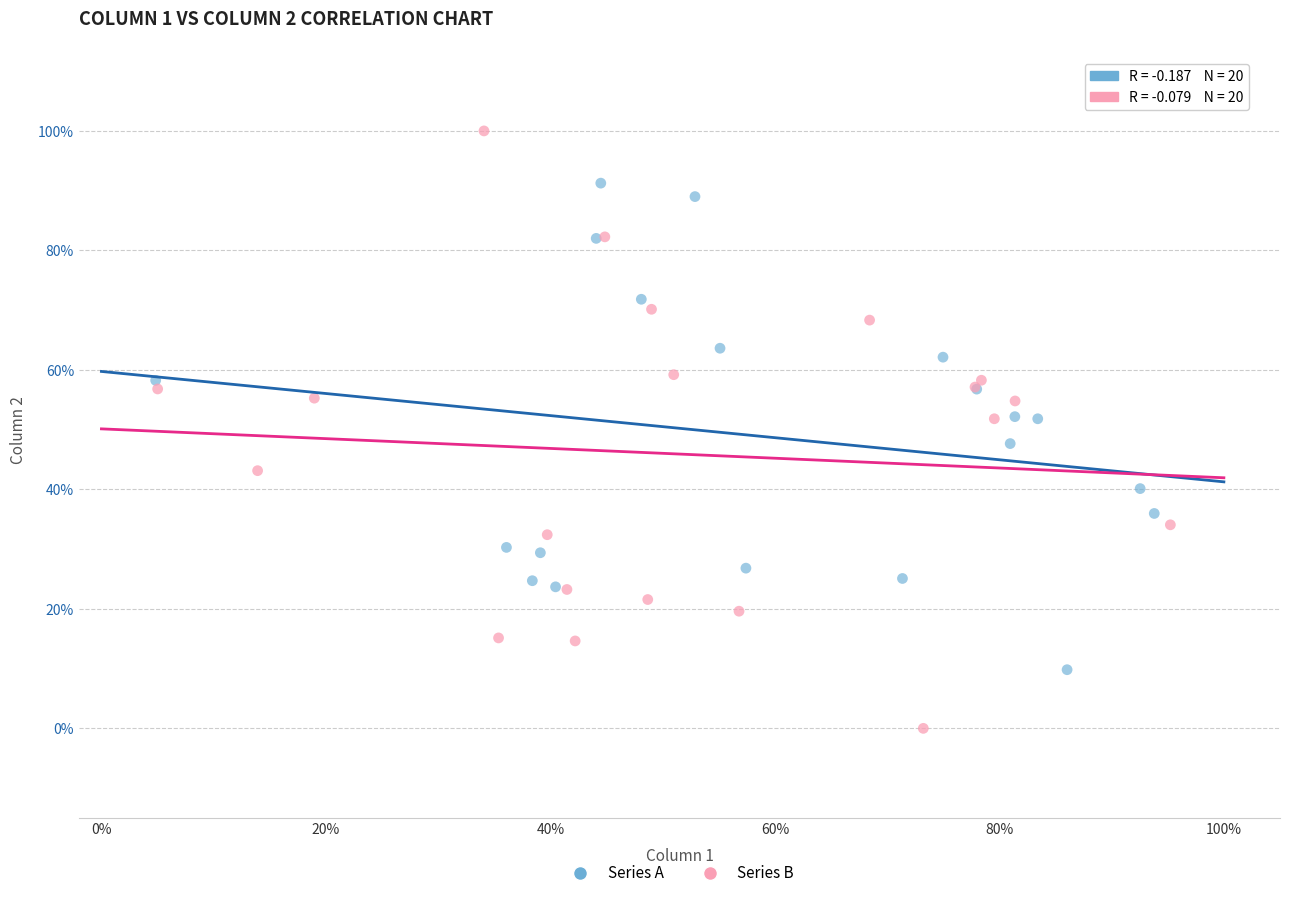

Which series reaches the minimum Y coordinate?

Series B